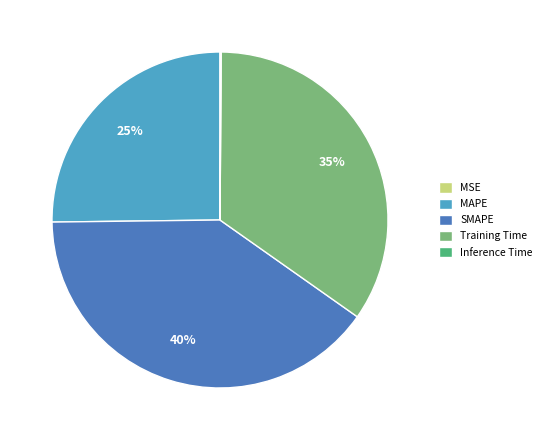

Is it true that MAPE is 25% of the pie?

True